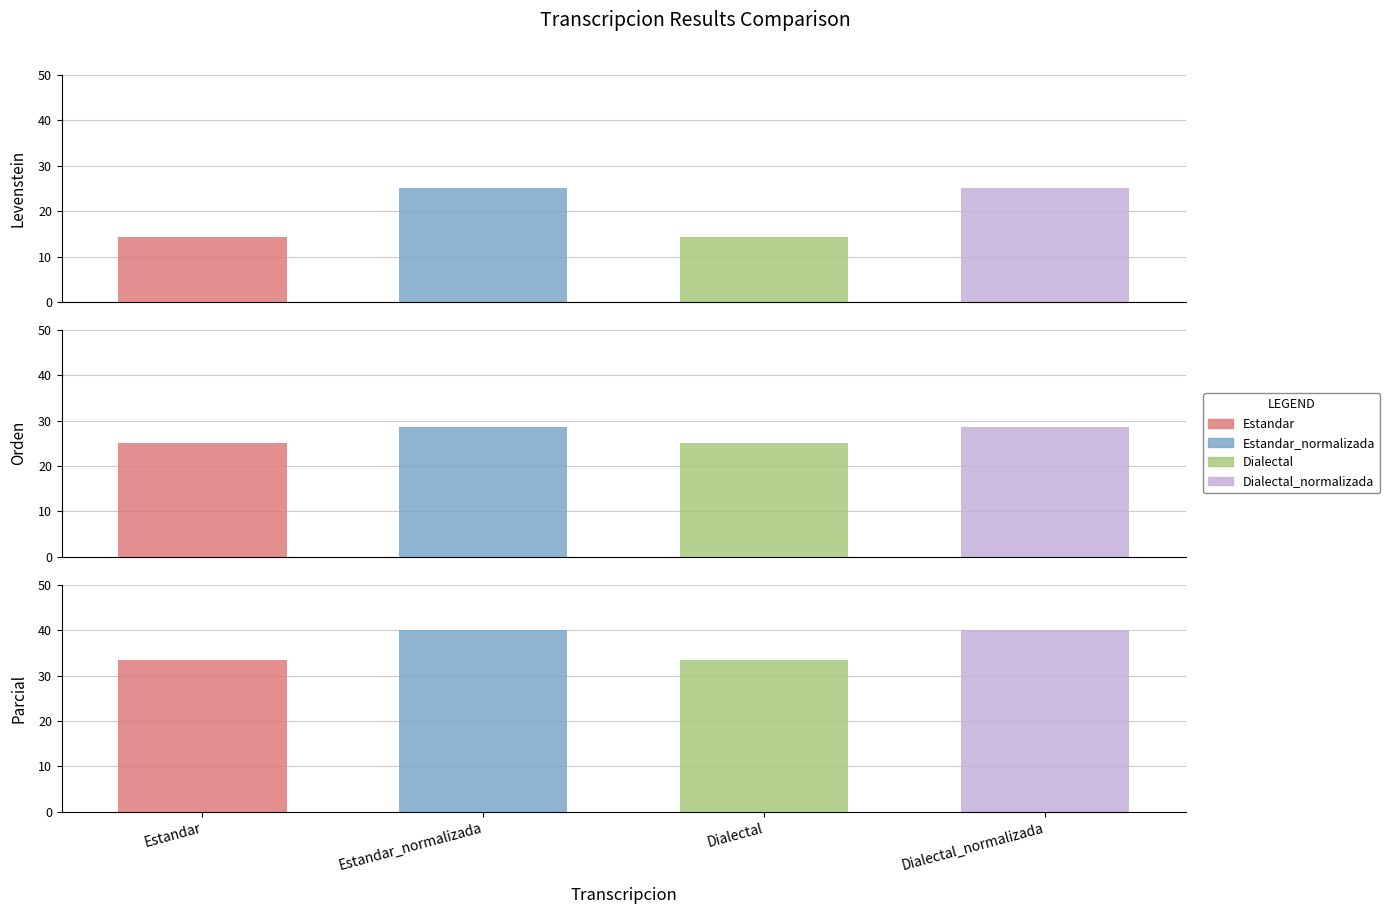

What is the sum of the Levenstein values at Estandar_normalizada and Dialectal?

39.3